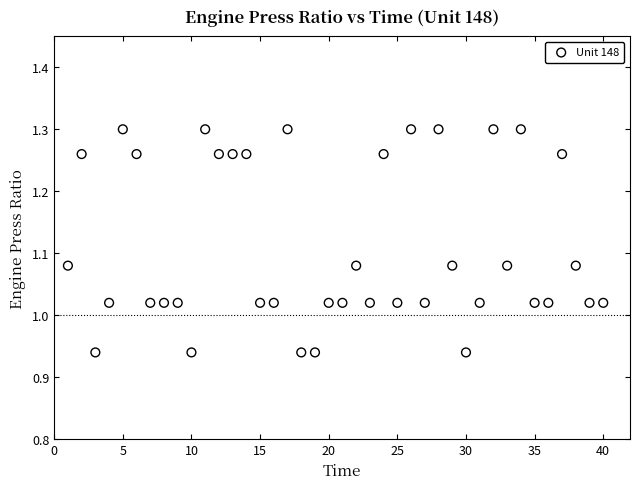

What is the range of X values (max minus min)?

39.0